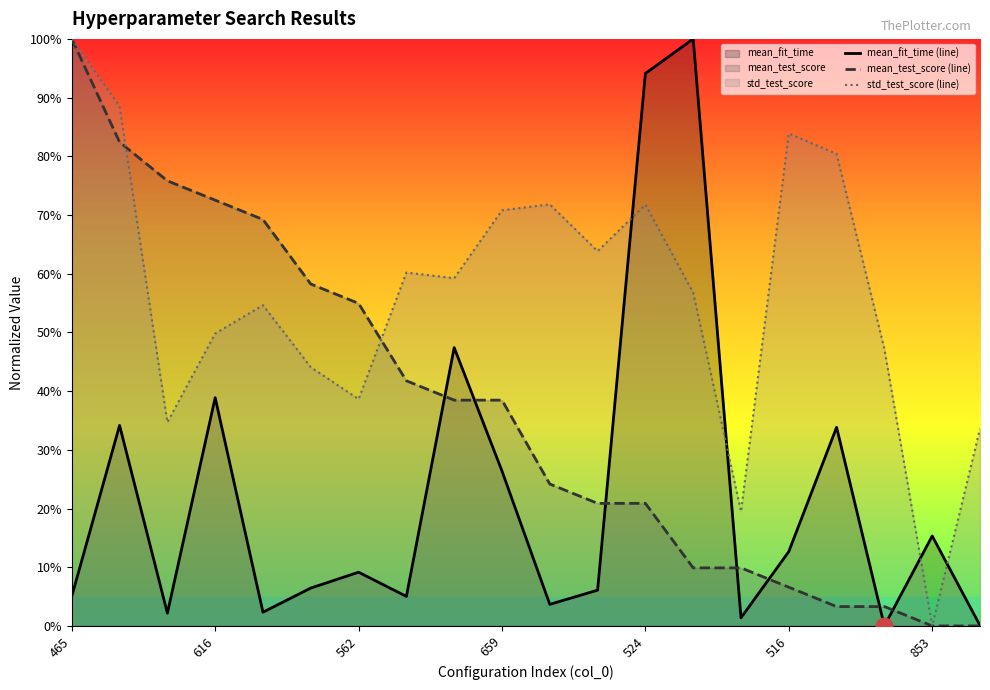

Which has a higher value, 18 or 7?

18